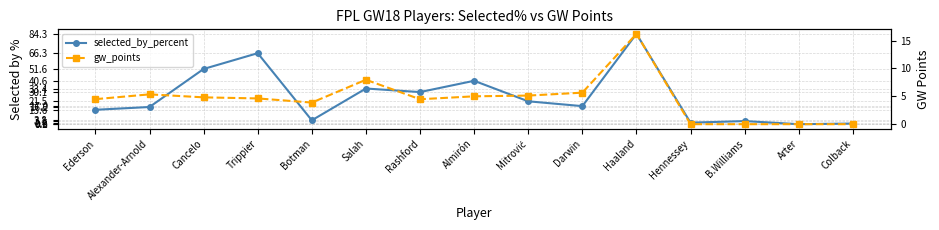

After their last crossing, which series has the higher values: selected_by_percent or gw_points?

selected_by_percent